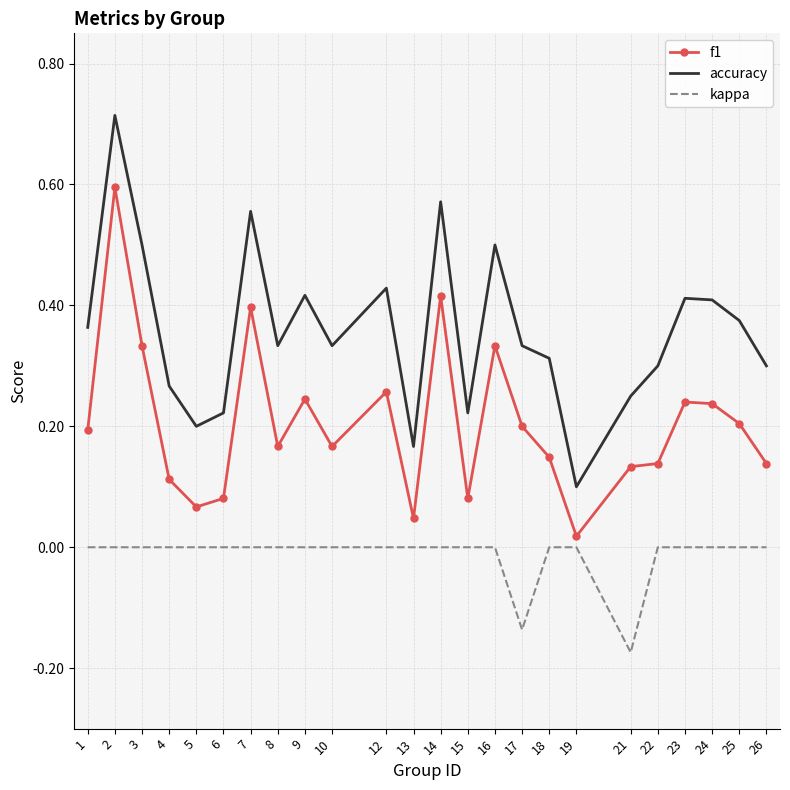

Which series changed the most between 1 and 5?

accuracy